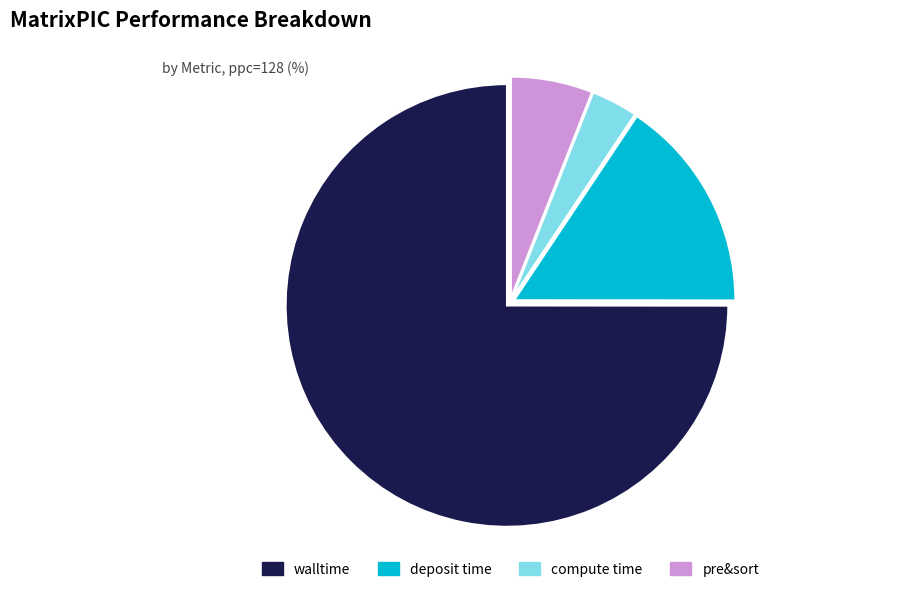

True or false: pre&sort accounts for 1% of the total.

False